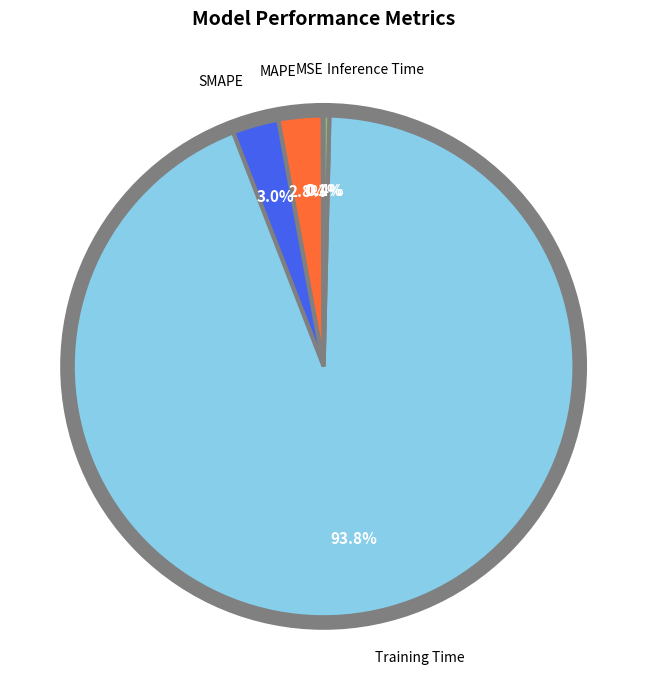

True or false: Training Time accounts for 94% of the total.

True